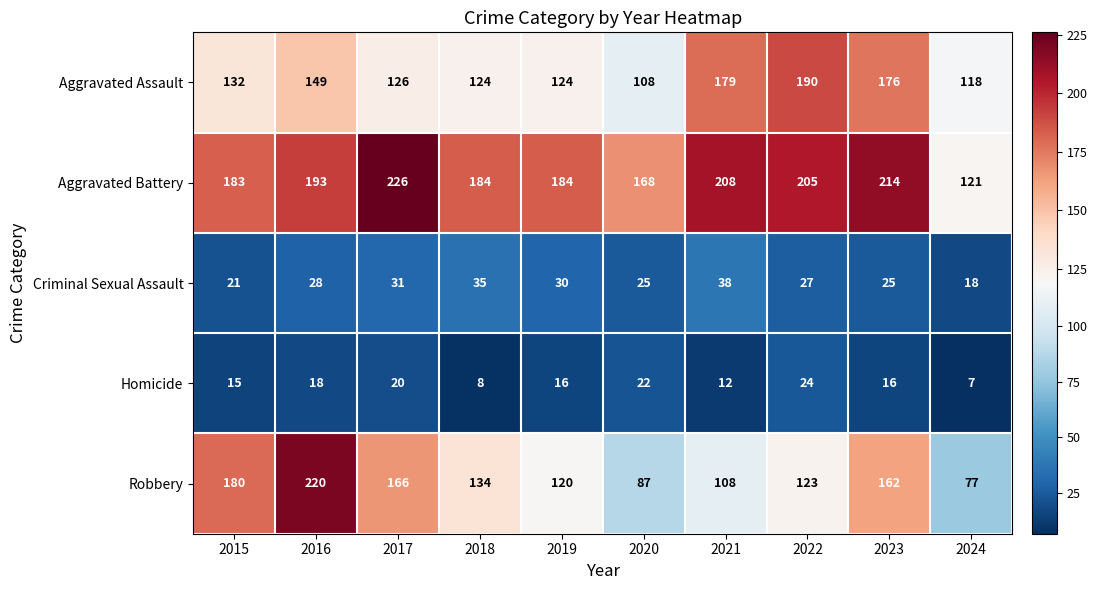

What is the sum of all Criminal Sexual Assault values?

278